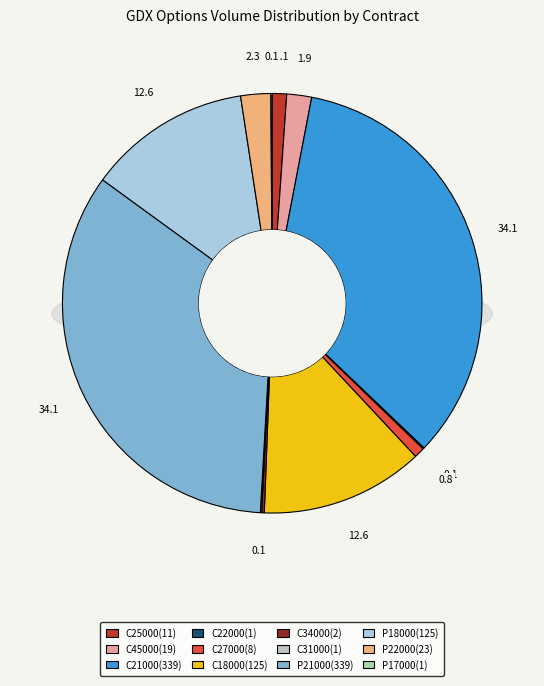

Which has a higher value, GDX250117C00018000 or GDX250117P00022000?

GDX250117C00018000